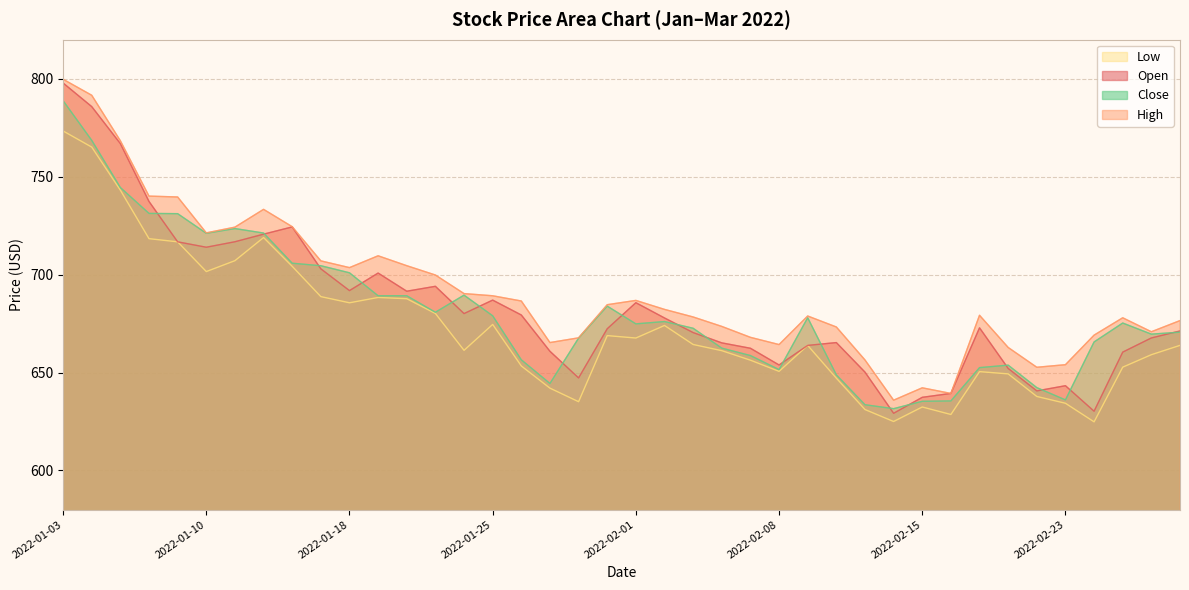

Where is Low nearest to the value 699?

2022-01-10